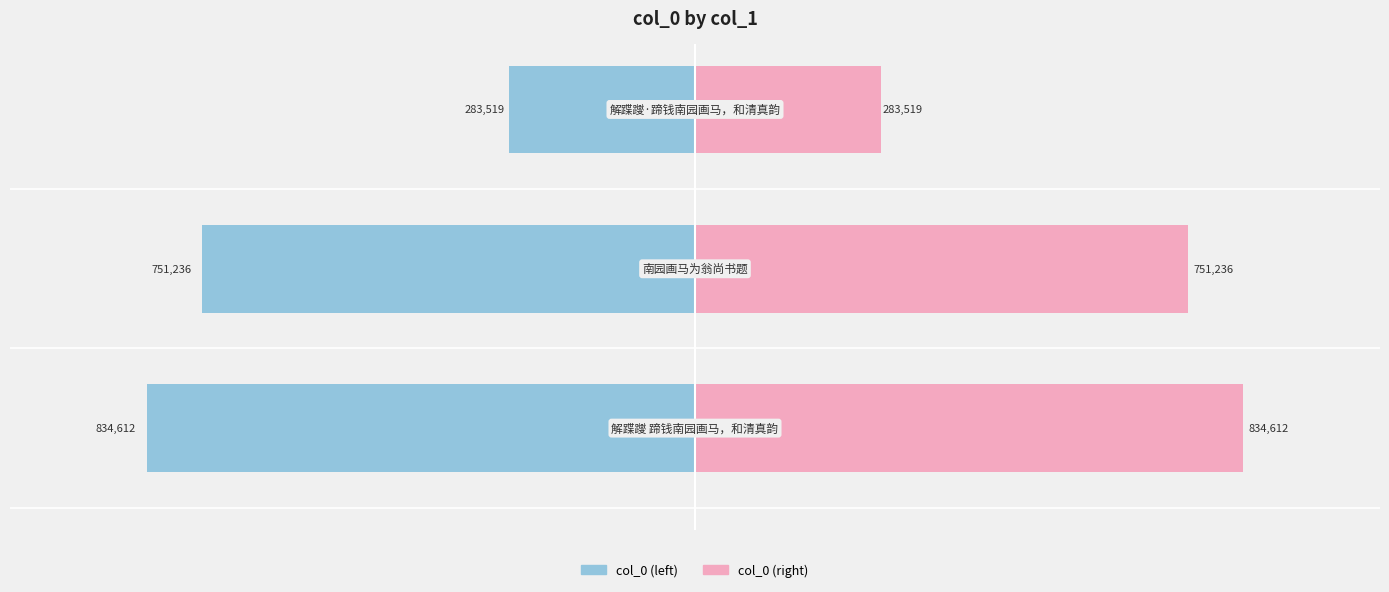

Reading left to right, transcribe all the data shown in this chart.

col_0 (left): -834612	-751236	-283519
col_0 (right): 834612	751236	283519